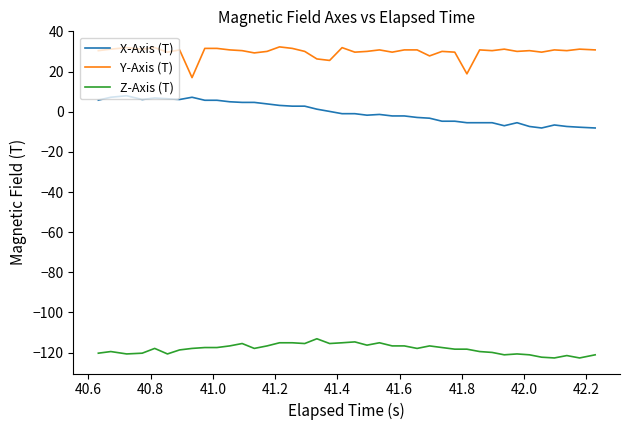

Rank the series by their average value, from highest to lowest.

Y-Axis (T), X-Axis (T), Z-Axis (T)